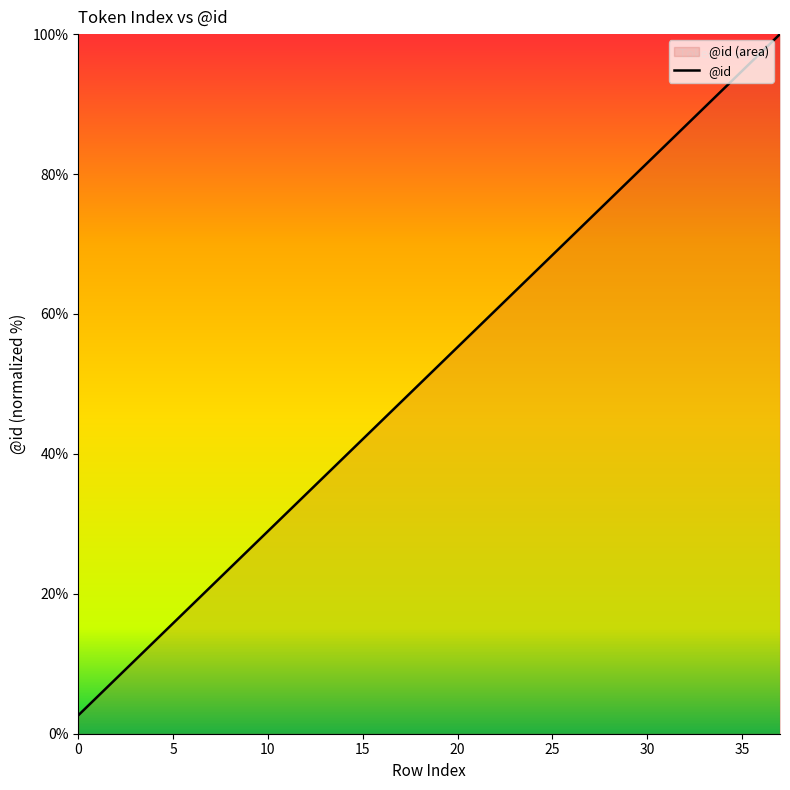

Reading right to left, what are all the values shown in this chart?

100.0	97.4	94.7	92.1	89.5	86.8	84.2	81.6	78.9	76.3	73.7	71.1	68.4	65.8	63.2	60.5	57.9	55.3	52.6	50.0	47.4	44.7	42.1	39.5	36.8	34.2	31.6	28.9	26.3	23.7	21.1	18.4	15.8	13.2	10.5	7.9	5.3	2.6